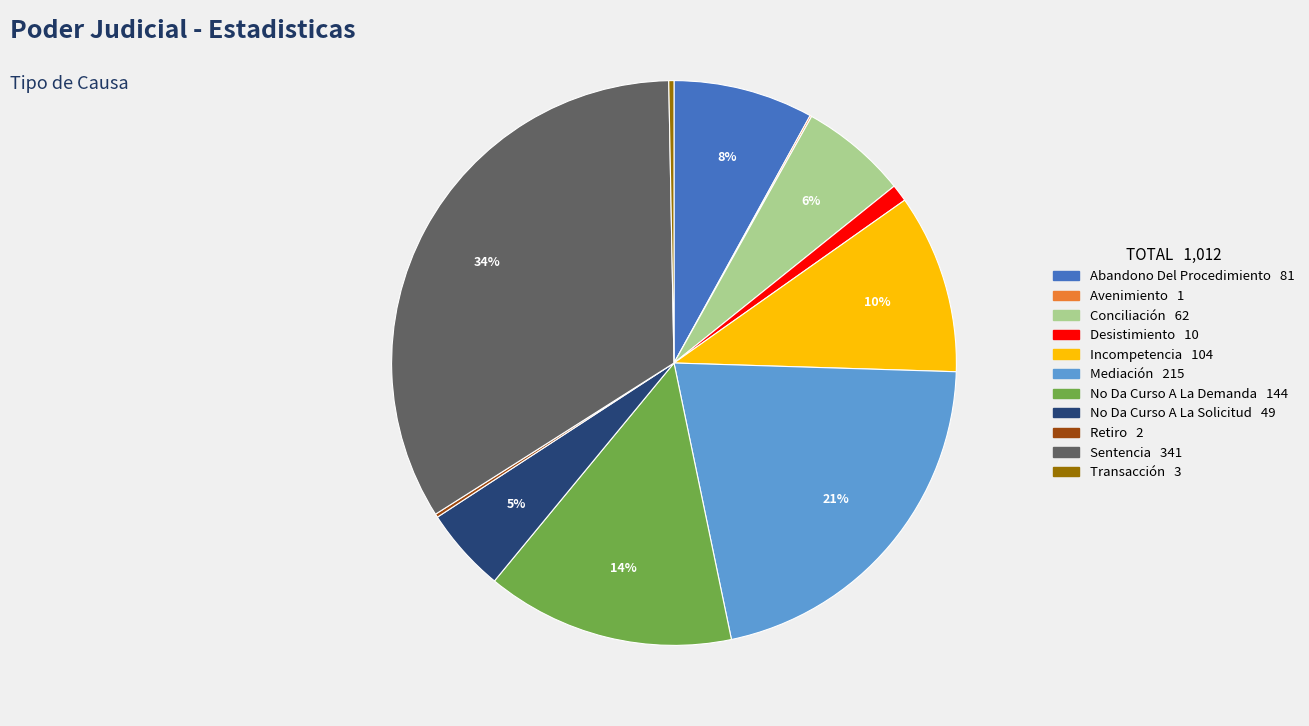

To the nearest percent, what portion does No Da Curso A La Demanda represent?

14%